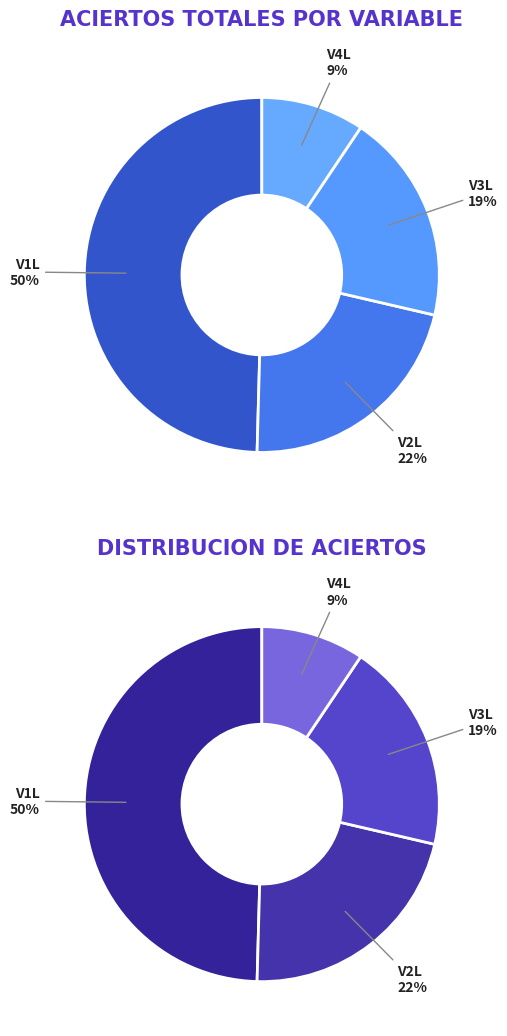

Is it true that V4L is 9% of the pie?

True